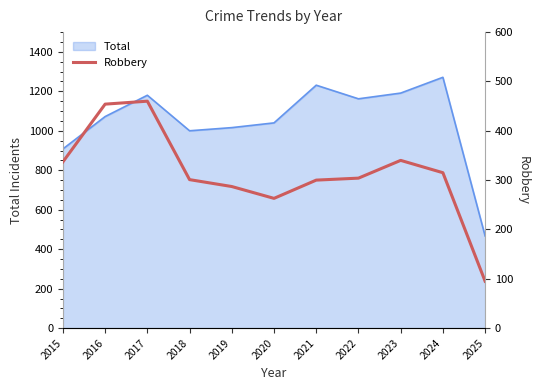

How many points are higher than both their immediate neighbors (excluding endpoints)?

2